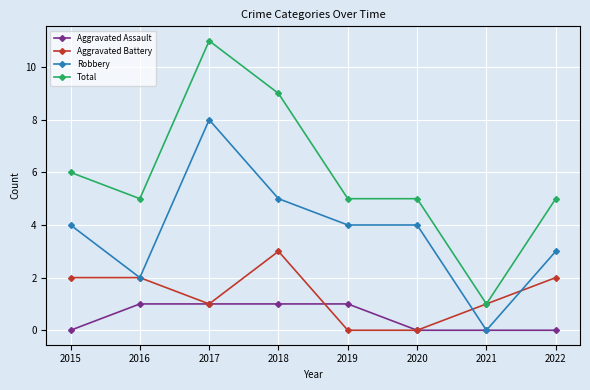

Where is the first local minimum for Total?

2016